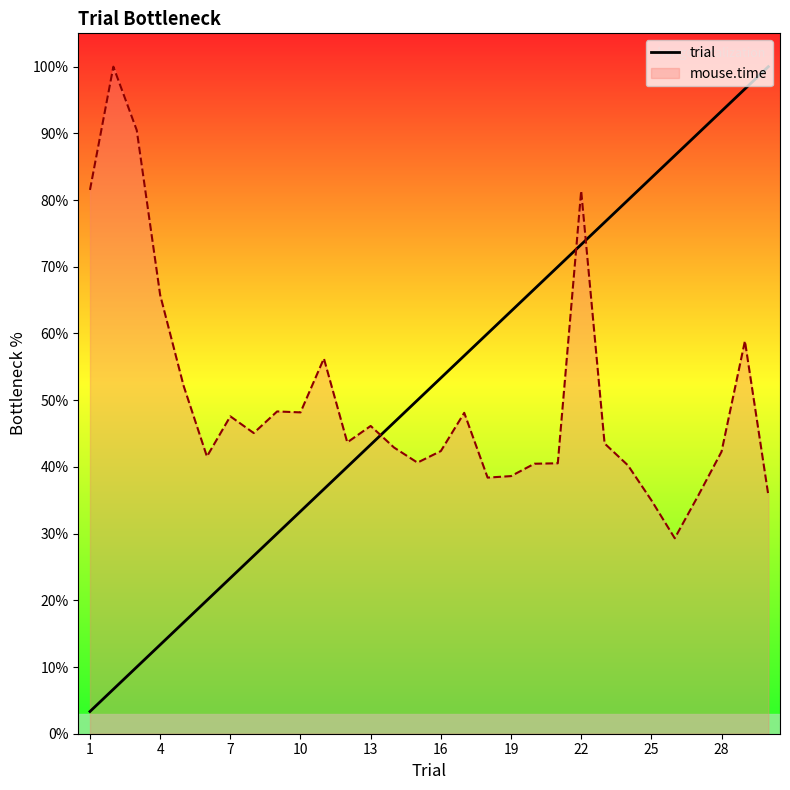

True or false: trial and mouse.time intersect in this chart.

True